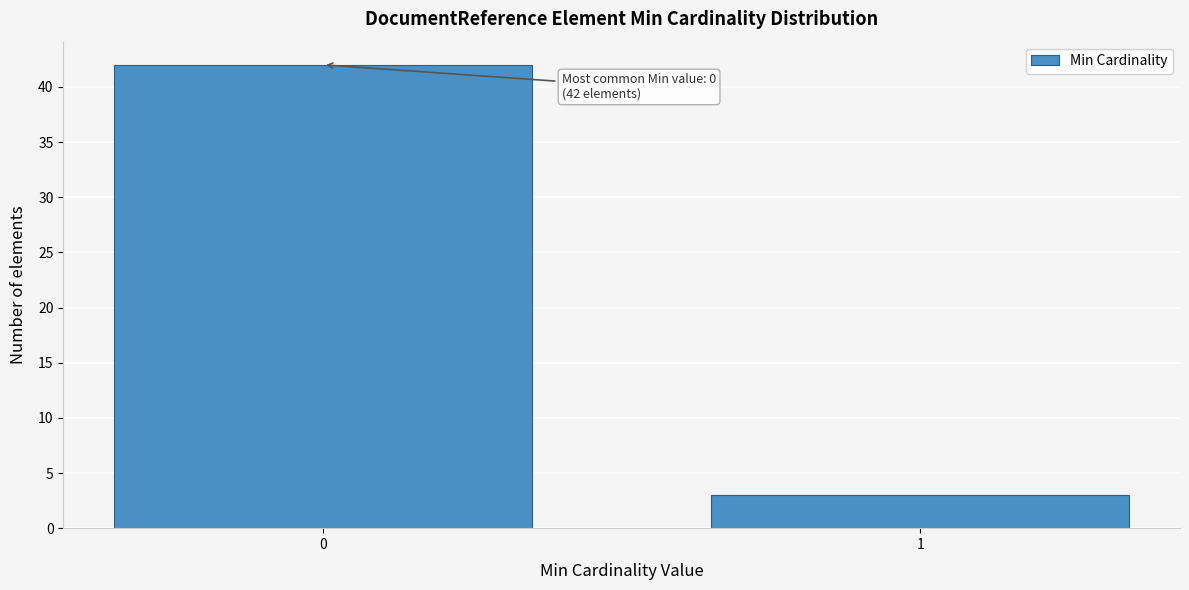

Reading left to right, list all the values displayed in this chart.

42	3